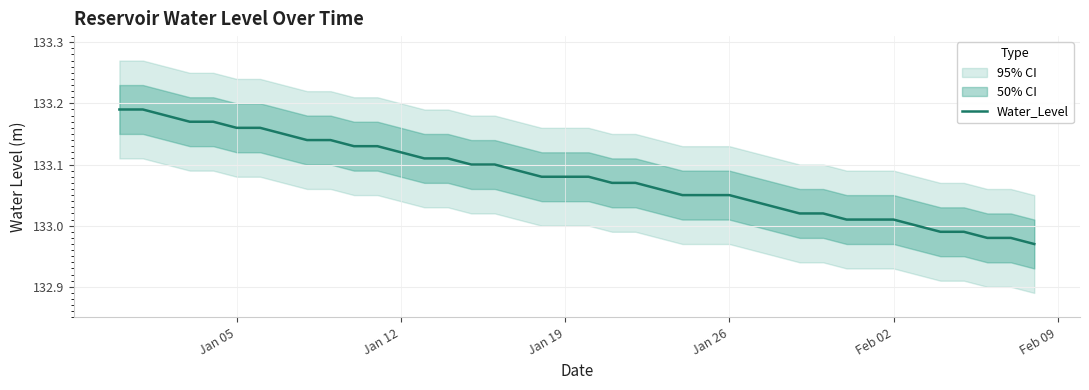

Reading right to left, extract all data points from this chart.

133.0	133.0	133.0	133.0	133.0	133.0	133.0	133.0	133.0	133.0	133.0	133.0	133.0	133.1	133.1	133.1	133.1	133.1	133.1	133.1	133.1	133.1	133.1	133.1	133.1	133.1	133.1	133.1	133.1	133.1	133.1	133.1	133.2	133.2	133.2	133.2	133.2	133.2	133.2	133.2